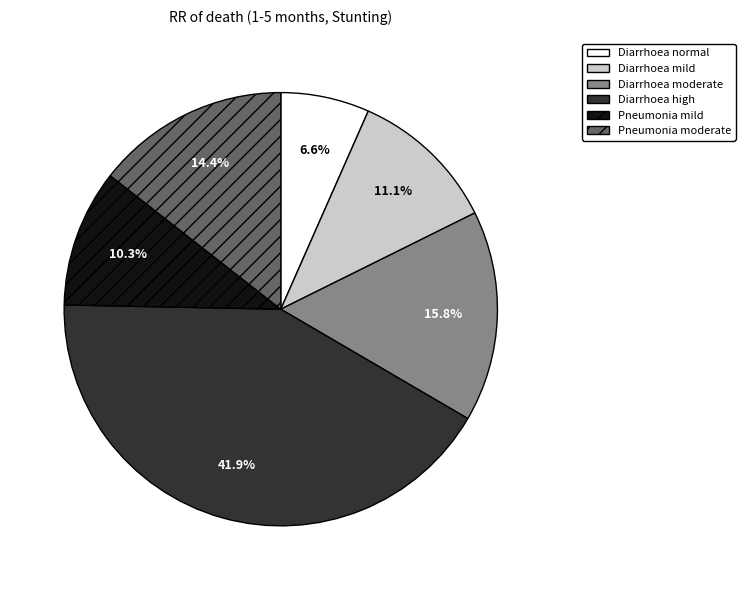

Which has a higher value, Pneumonia mild or Pneumonia moderate?

Pneumonia moderate